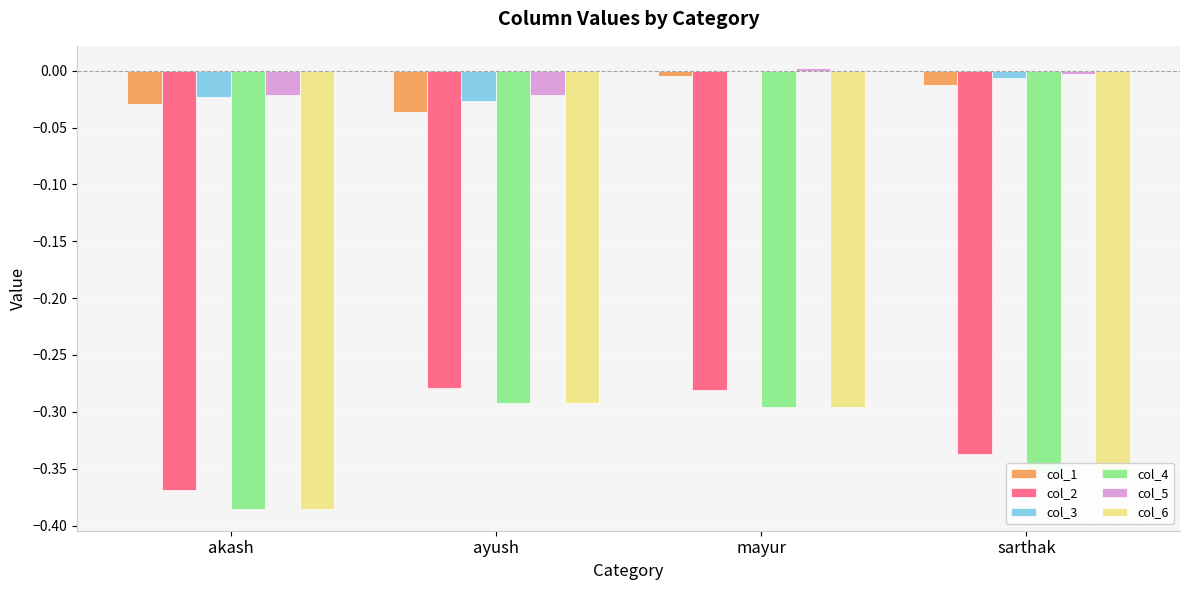

The col_6 series shows -0.3 at ayush. True or false?

True